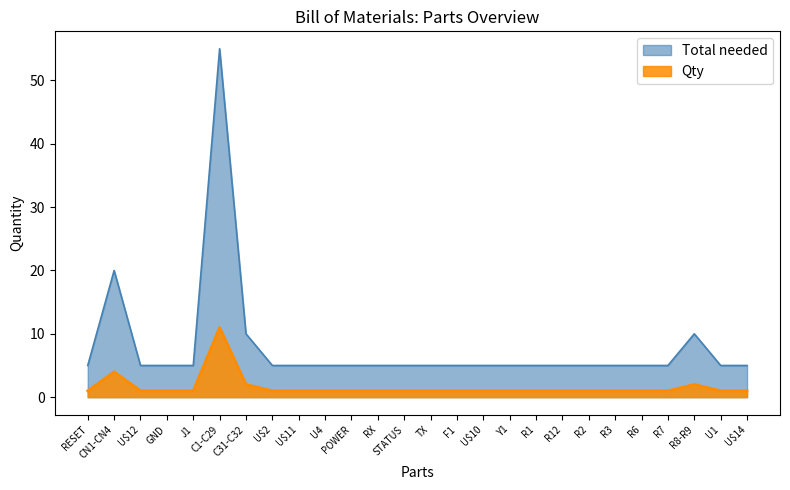

Reading right to left, extract all data points from this chart.

Total needed: 5	5	10	5	5	5	5	5	5	5	5	5	5	5	5	5	5	5	5	10	55	5	5	5	20	5
Qty: 1	1	2	1	1	1	1	1	1	1	1	1	1	1	1	1	1	1	1	2	11	1	1	1	4	1